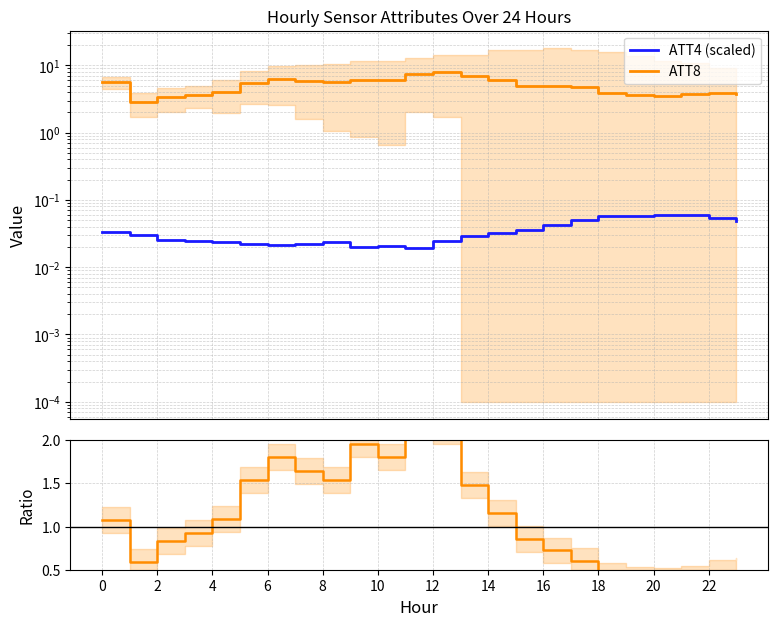

Which series changed the most between 0 and 20?

ATT8